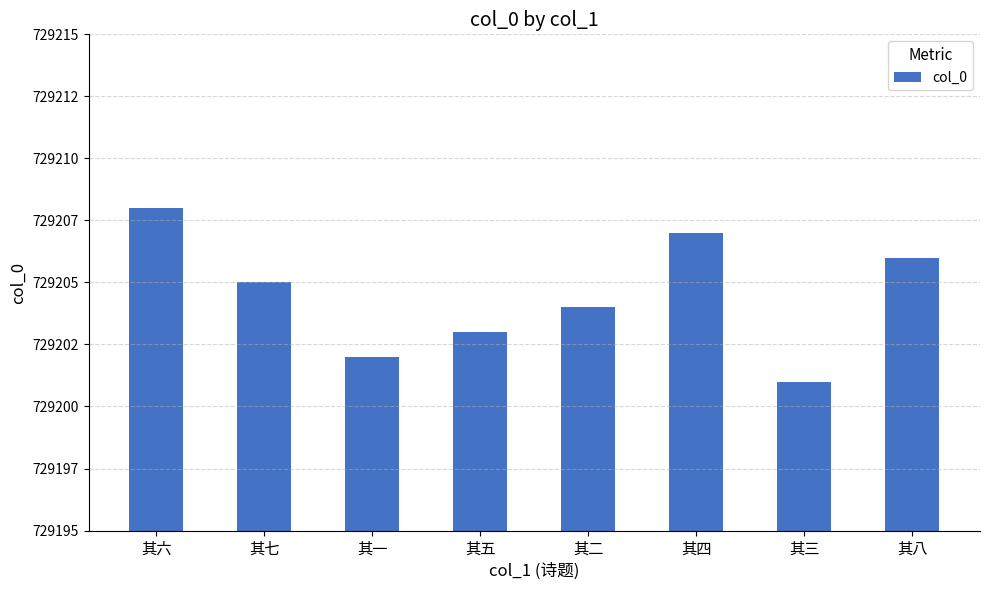

Approximately how many times larger is the value at 其二 compared to 其五?

1.0